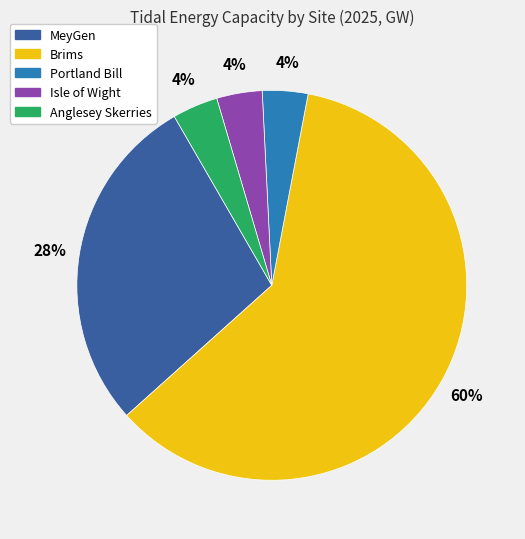

Count the number of slices in the pie.

5